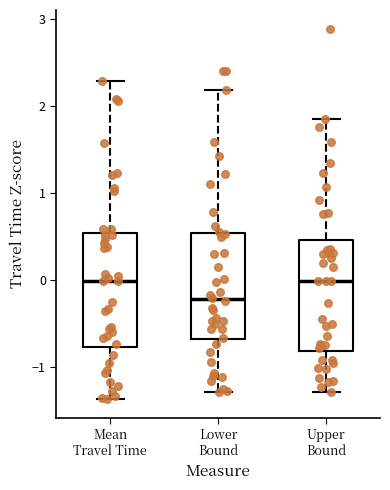

Where does the upper whisker of the box for Upper Bound end on the y-axis? The values are not printed on the chart, so give them approximately, as read against the axis.

1.8